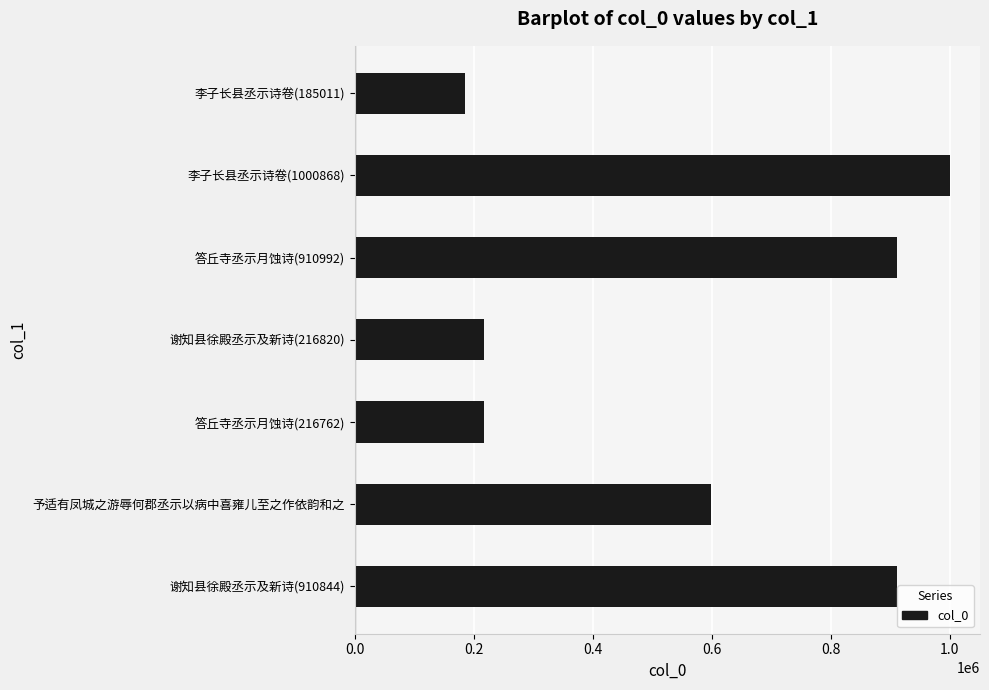

At which label is the value closest to 592939?

予适有凤城之游辱何郡丞示以病中喜雍儿至之作依韵和之